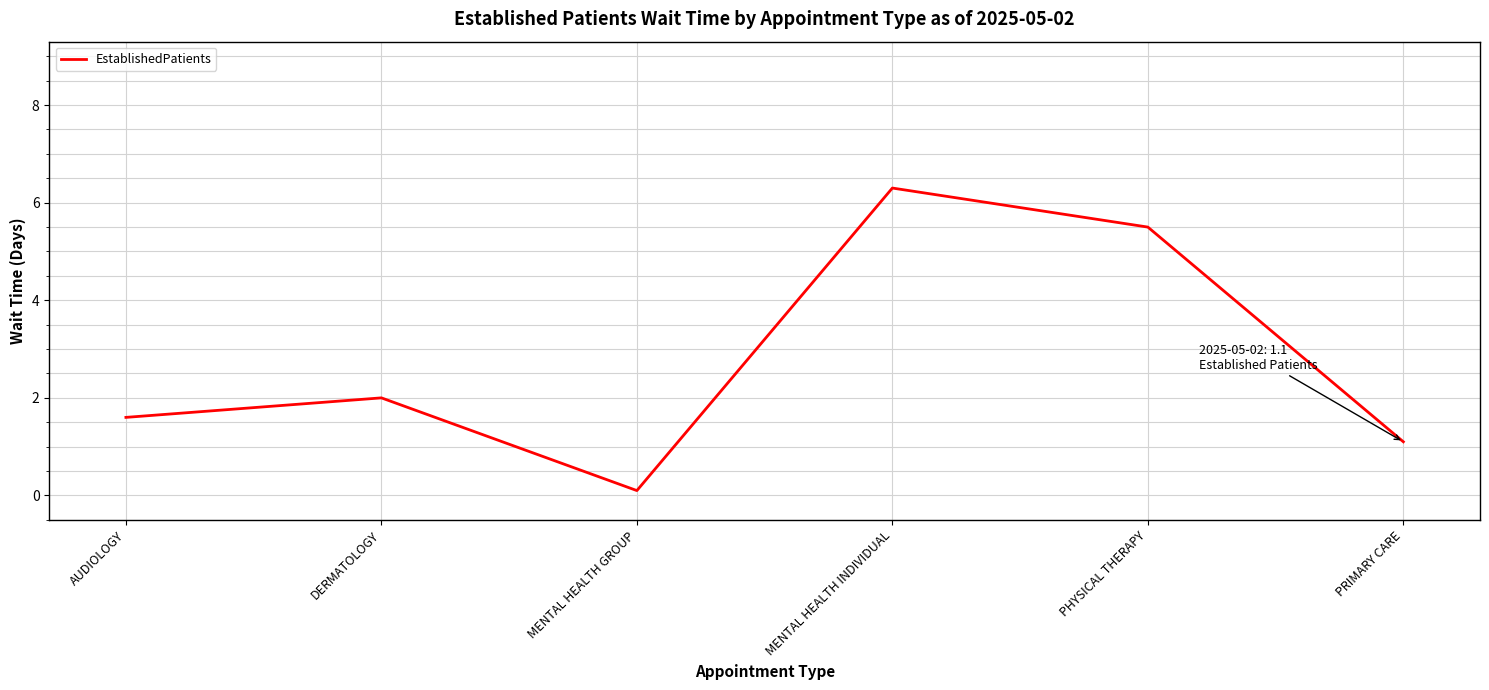

At which label is the value closest to 3?

DERMATOLOGY